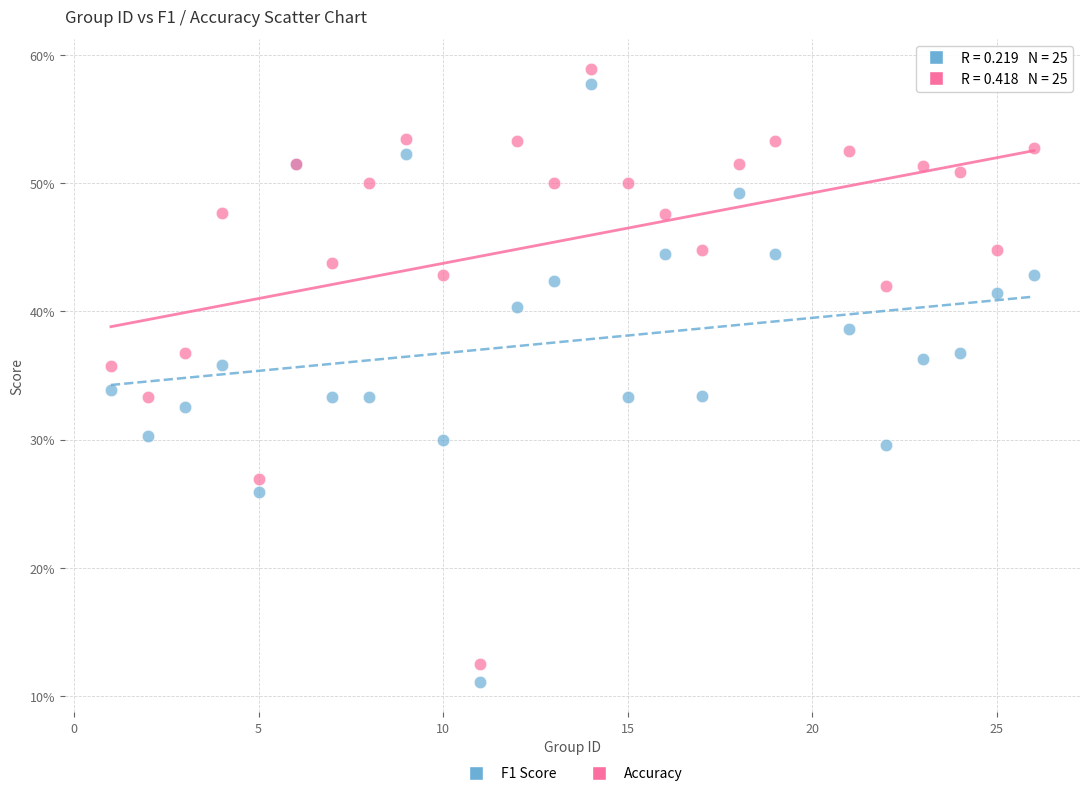

What are all the series names shown in the legend?

F1 Score, Accuracy